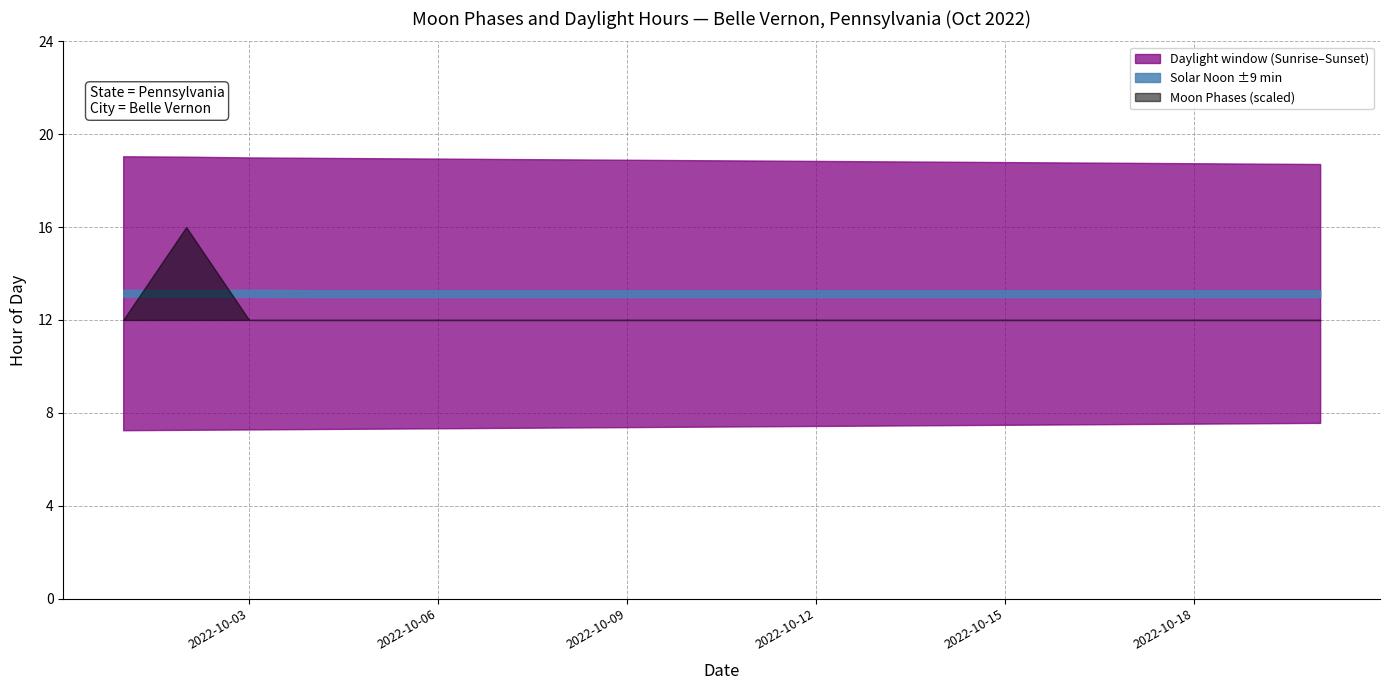

At which category does the chart reach its minimum across all series?

2022-10-01